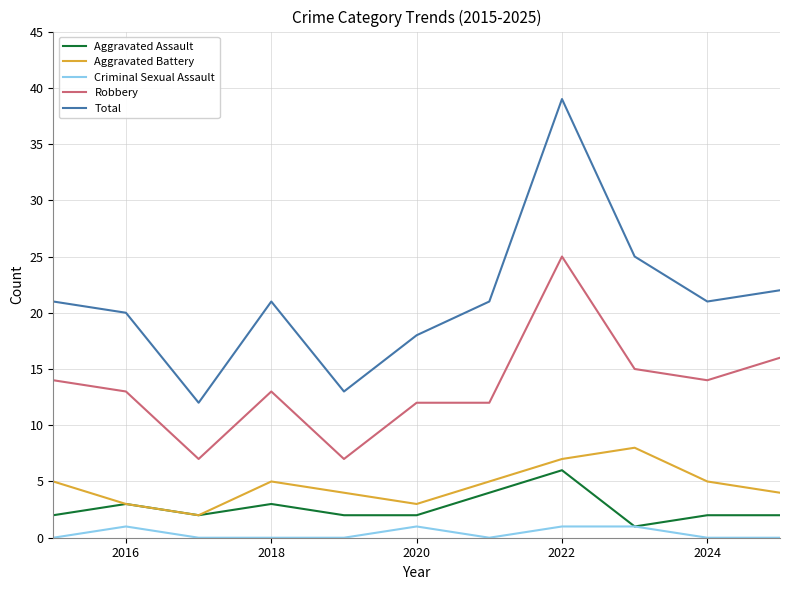

What is the lowest value of the Aggravated Battery series?

2